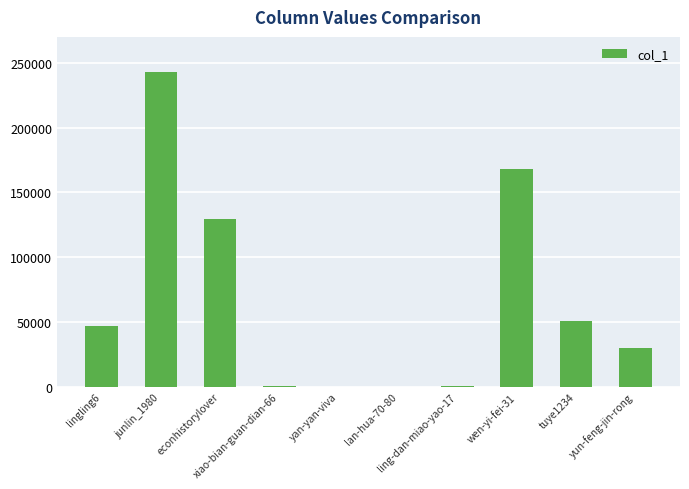

What is the greatest value displayed?

243255